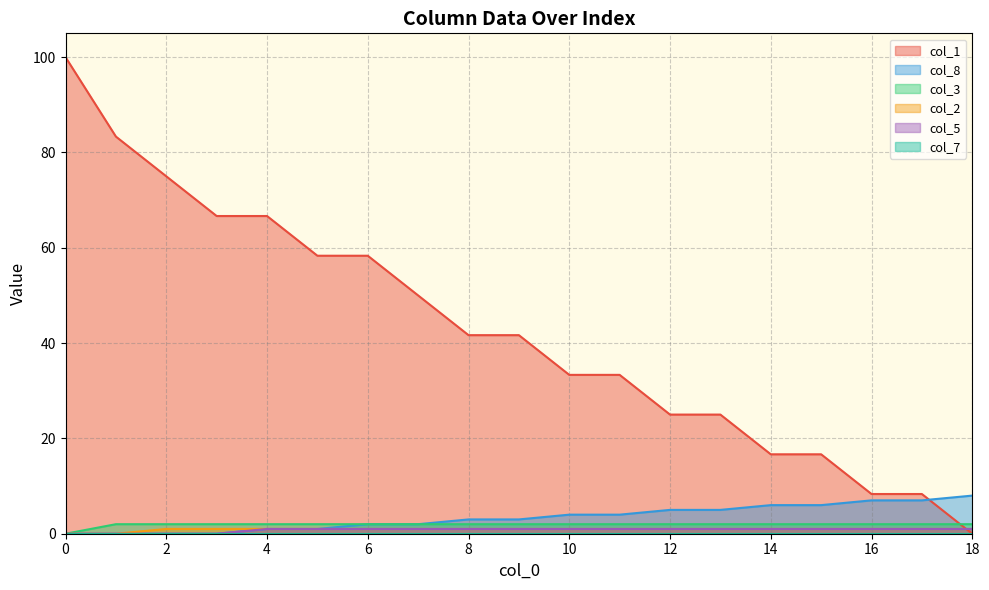

Which series has the largest total across all categories?

col_1